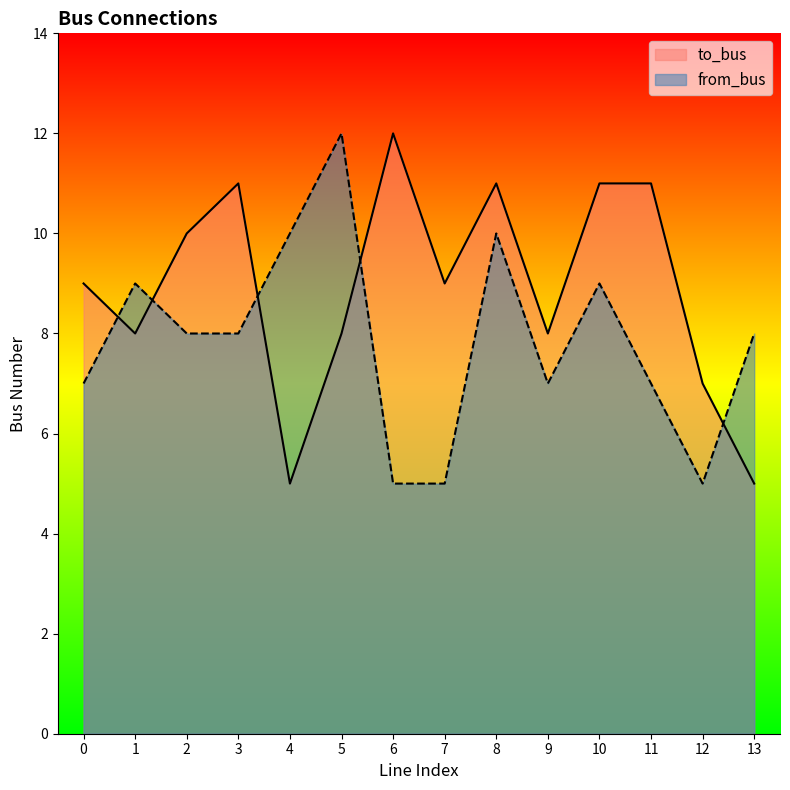

List the series in order of their overall mean, lowest first.

from_bus, to_bus